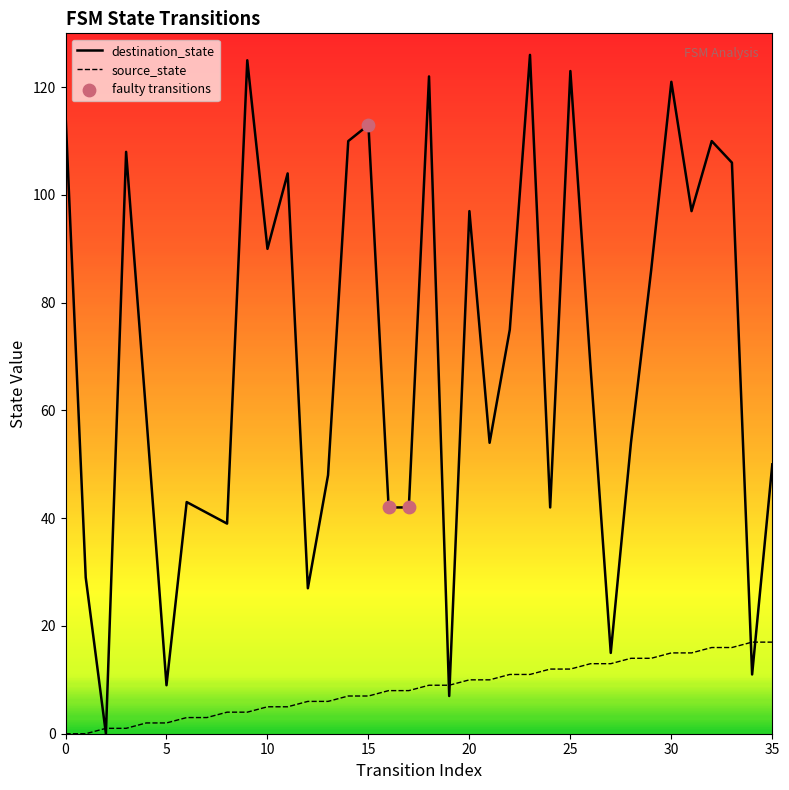

At how many categories does at least one series exceed 84?

16